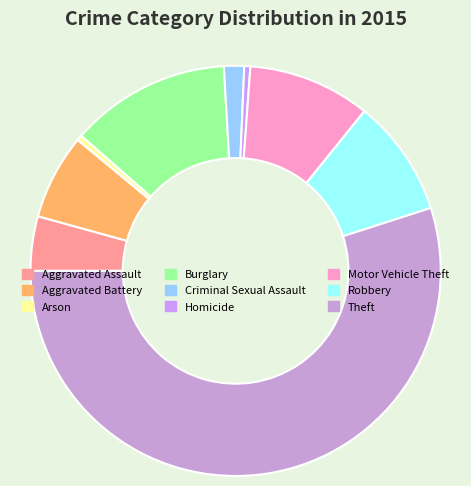

What is the smallest slice in the pie chart?

Arson